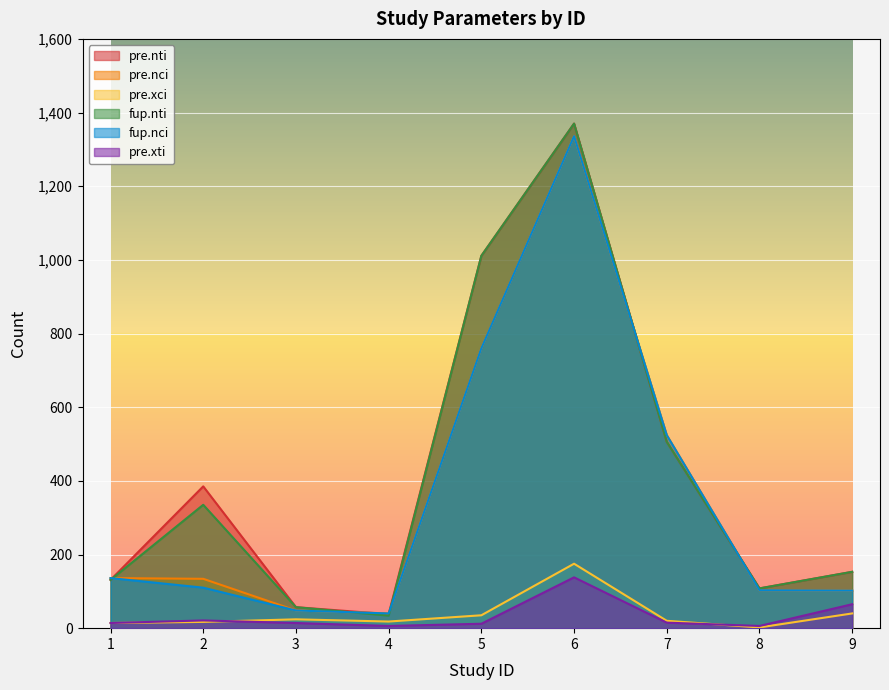

What is the value of the pre.xti point at the 9th from the left?

65